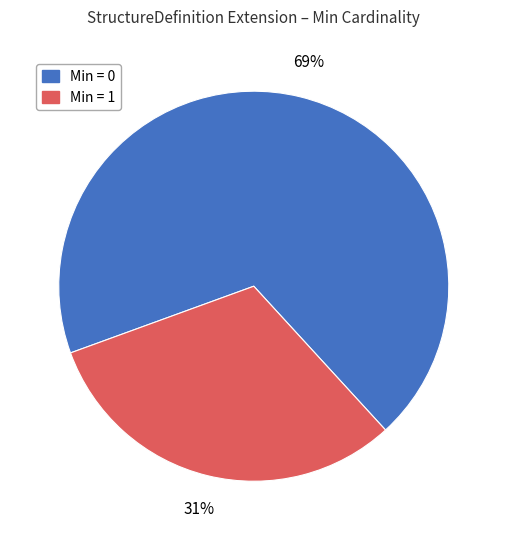

To the nearest percent, what is the average slice percentage?

50%